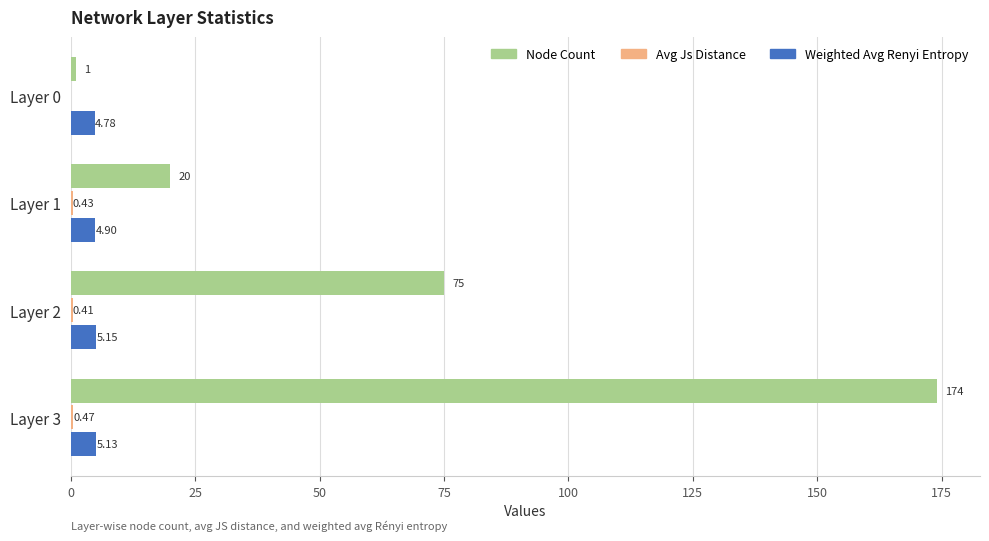

At which category is the sum across all series the highest?

Layer 3